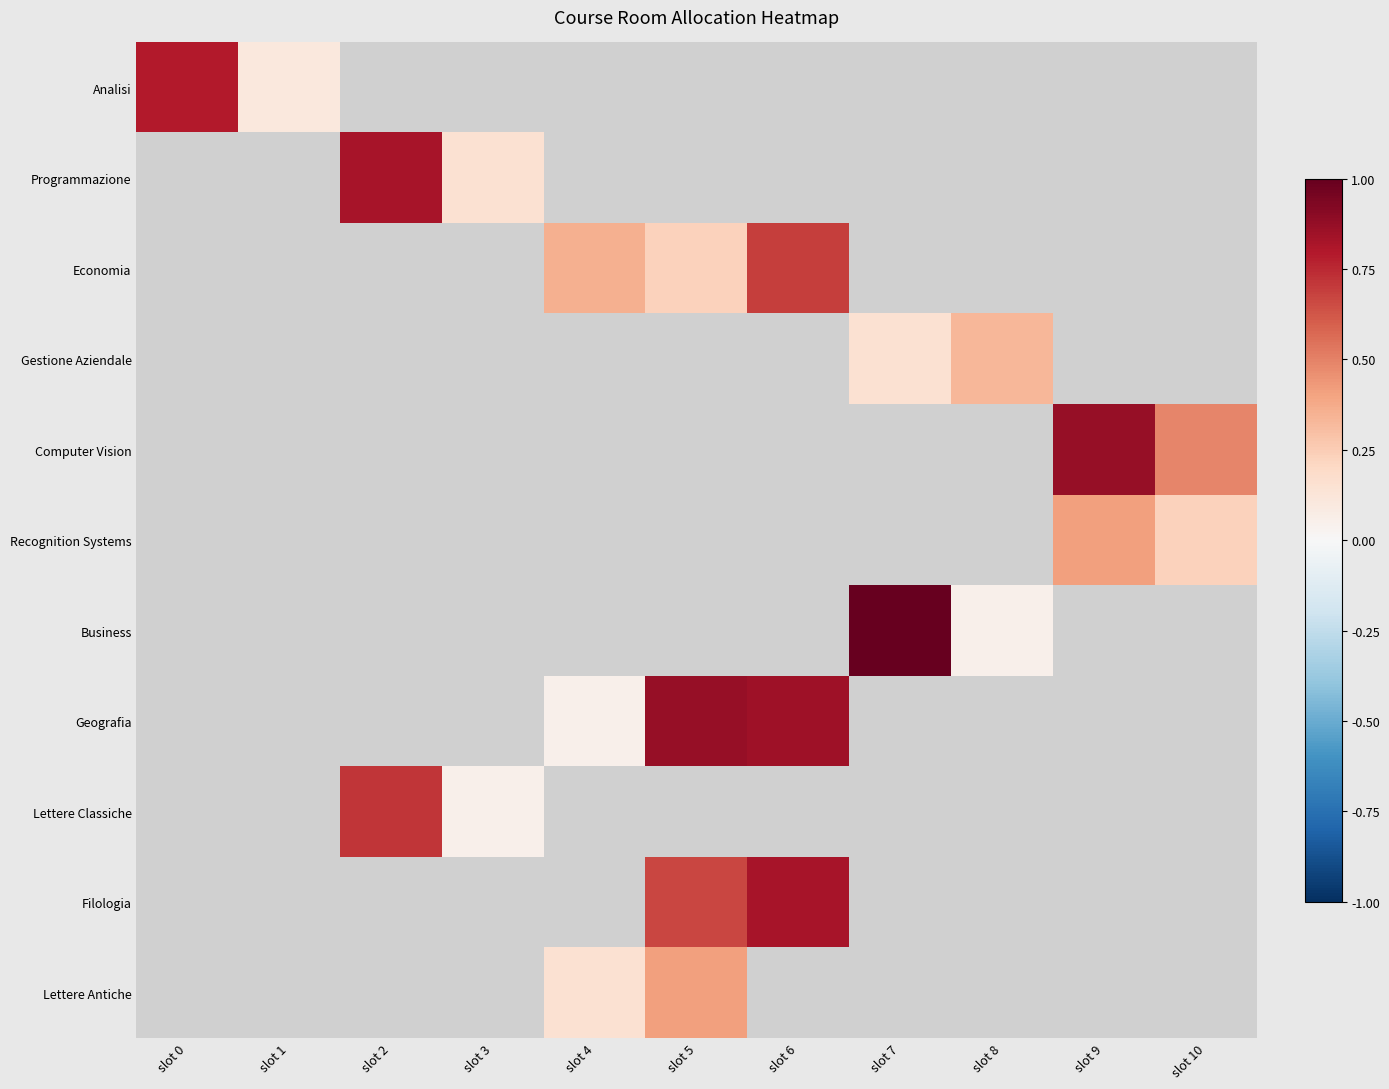

At how many categories does at least one series exceed 0?

11